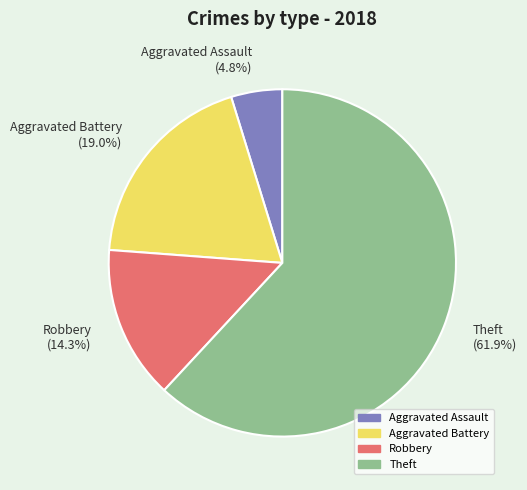

Which slice is the smallest?

Aggravated Assault